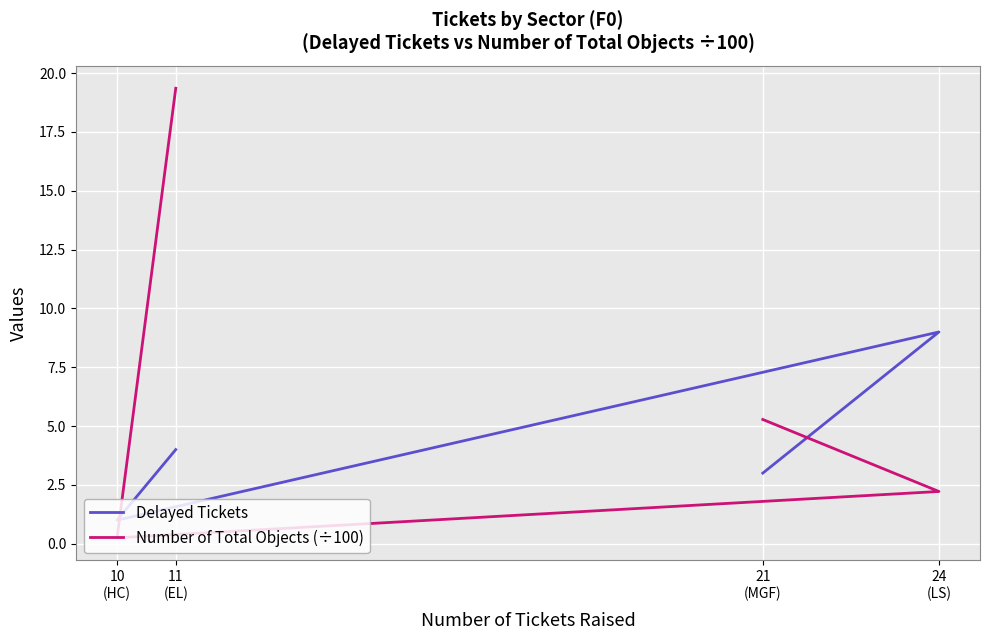

How many intersections are there between Delayed Tickets and Number of Total Objects (÷100)?

2